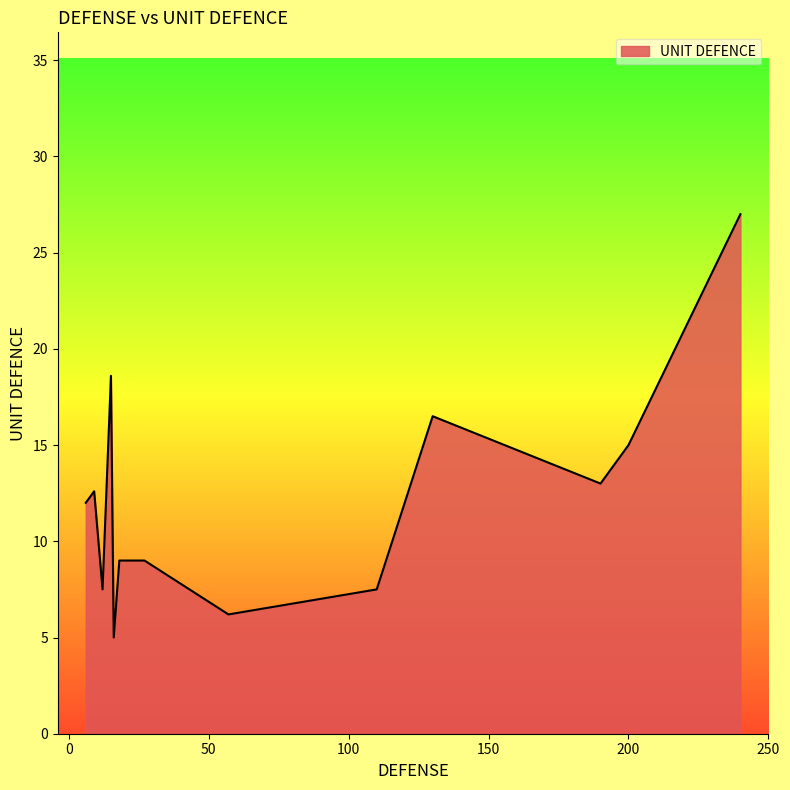

What is the maximum value shown in the chart?

27.0